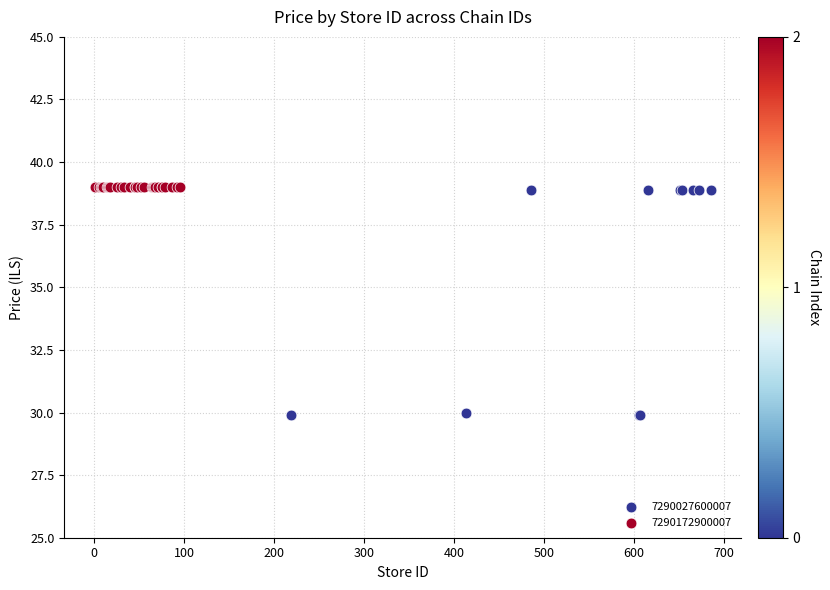

Which series reaches the minimum Y coordinate?

7290027600007